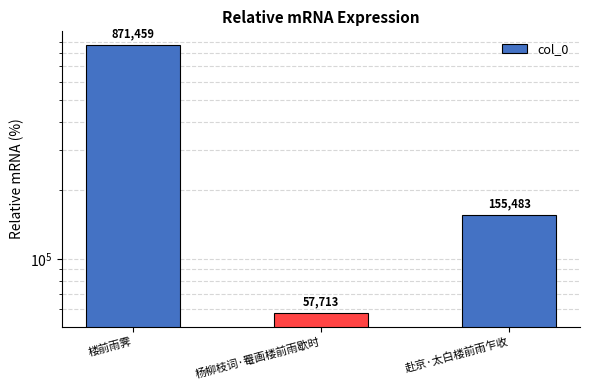

Where is the data nearest to the value 464586?

赴京·太白楼前雨乍收